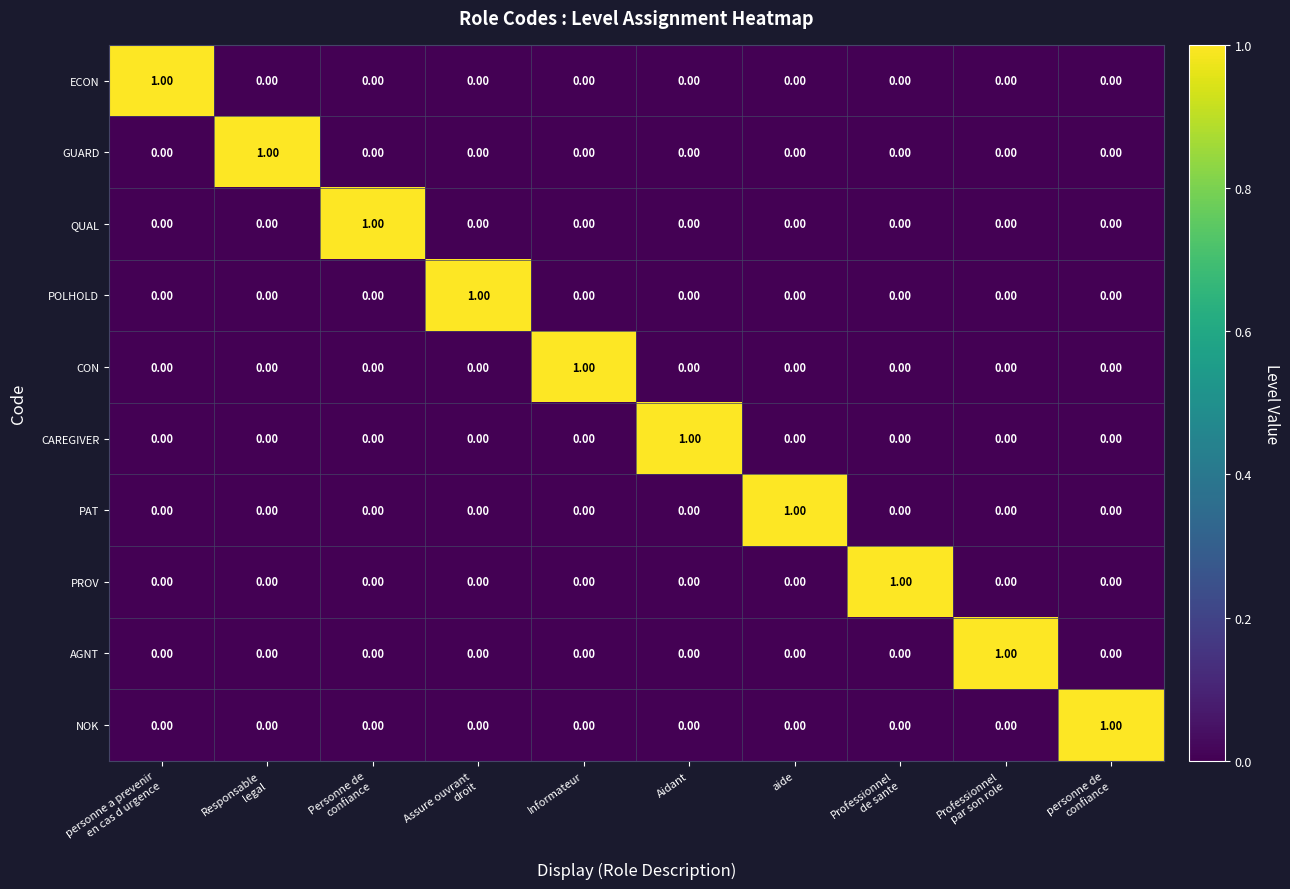

At how many categories does at least one series exceed 0?

10